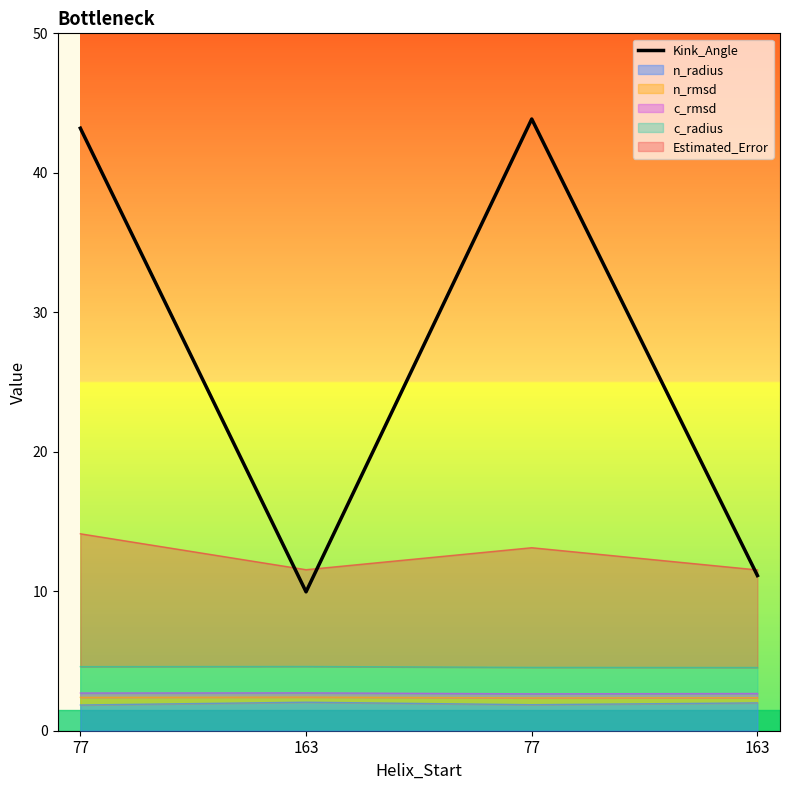

How many lines are shown in the chart?

1